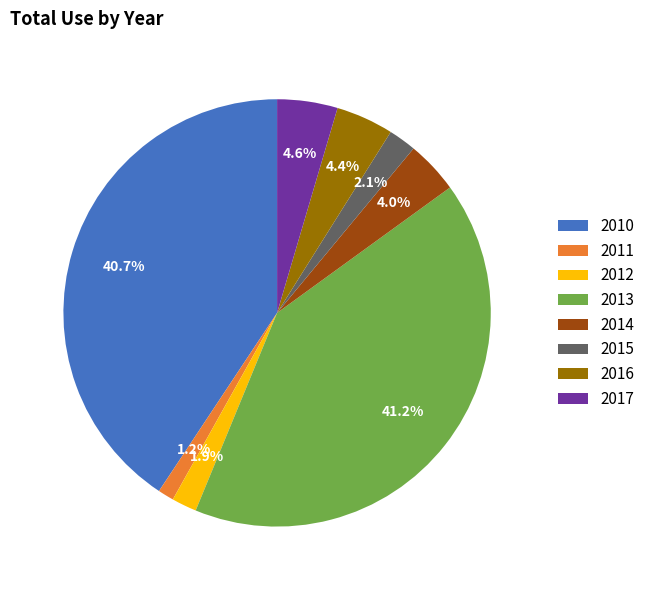

To the nearest percent, what is the difference between the largest and smallest slice percentages?

40%